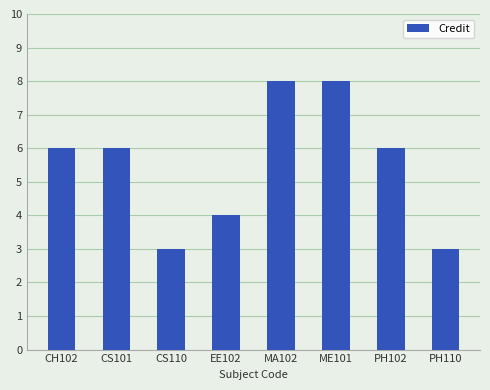

What is the label of the 2nd bar from the left?

CS101